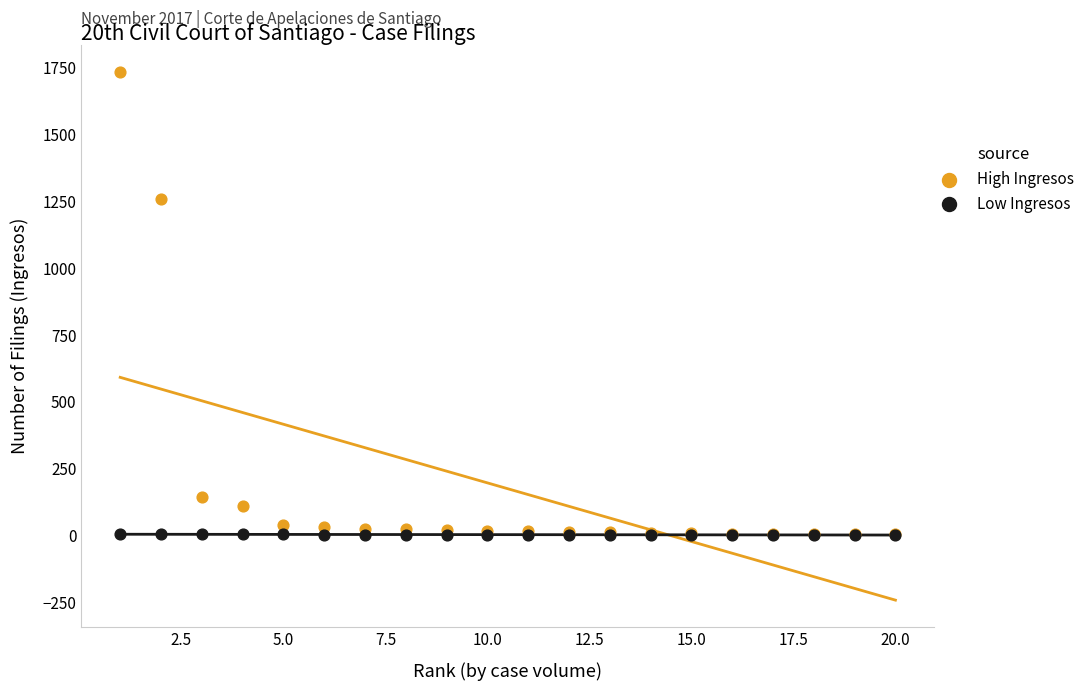

Across all series, what Y value is closest to 868?

1256